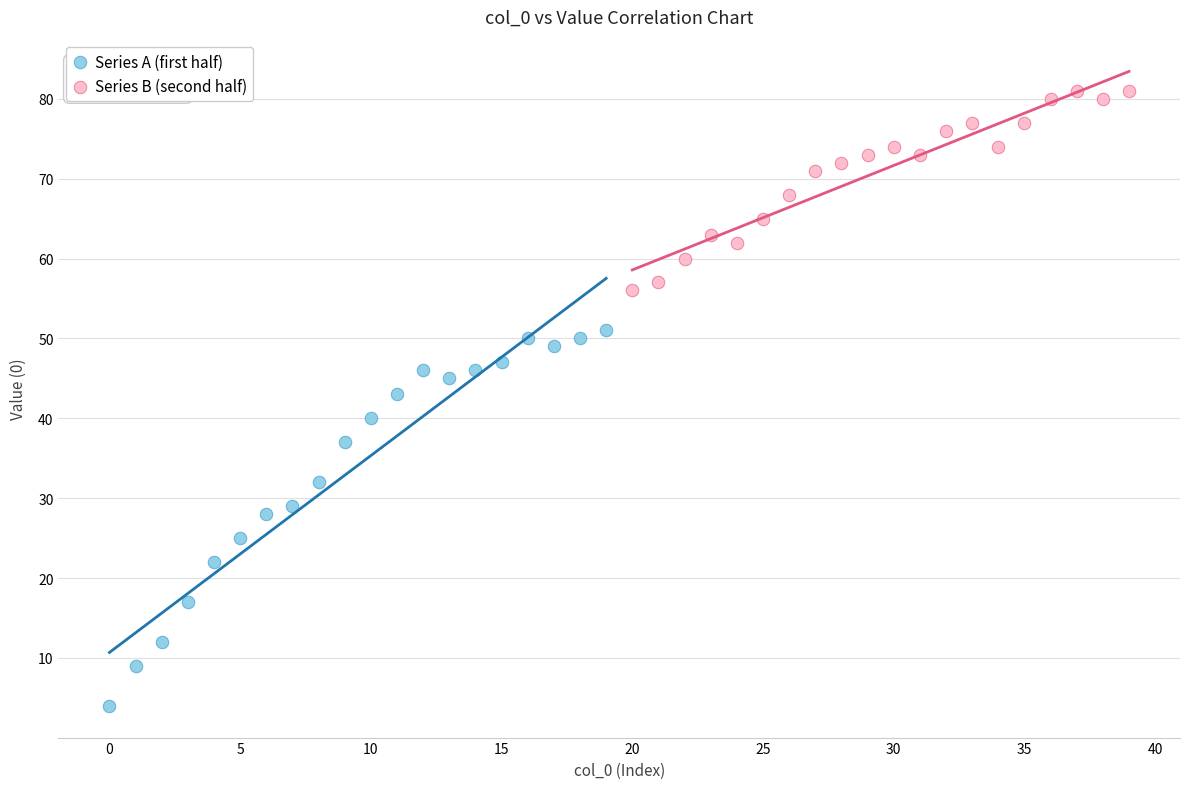

Which series contains the highest Y value?

Series B (second half)